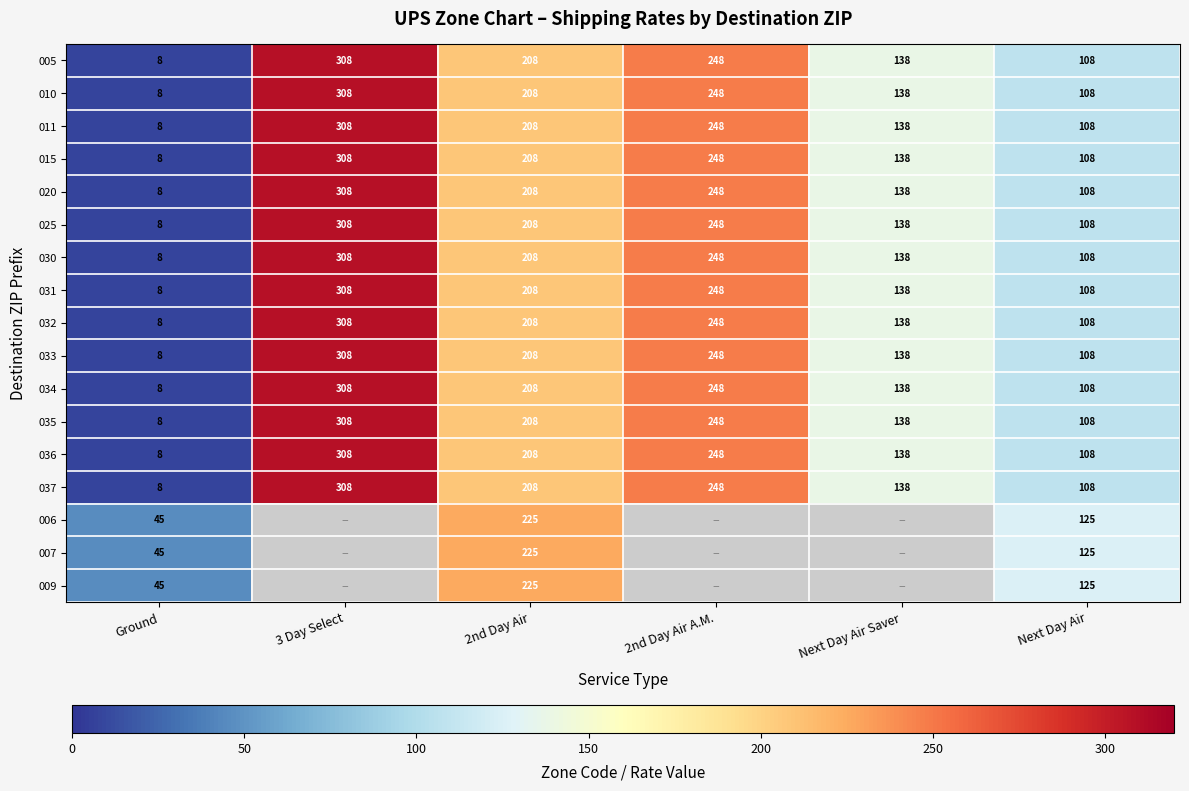

What is the smallest value displayed?

8.0